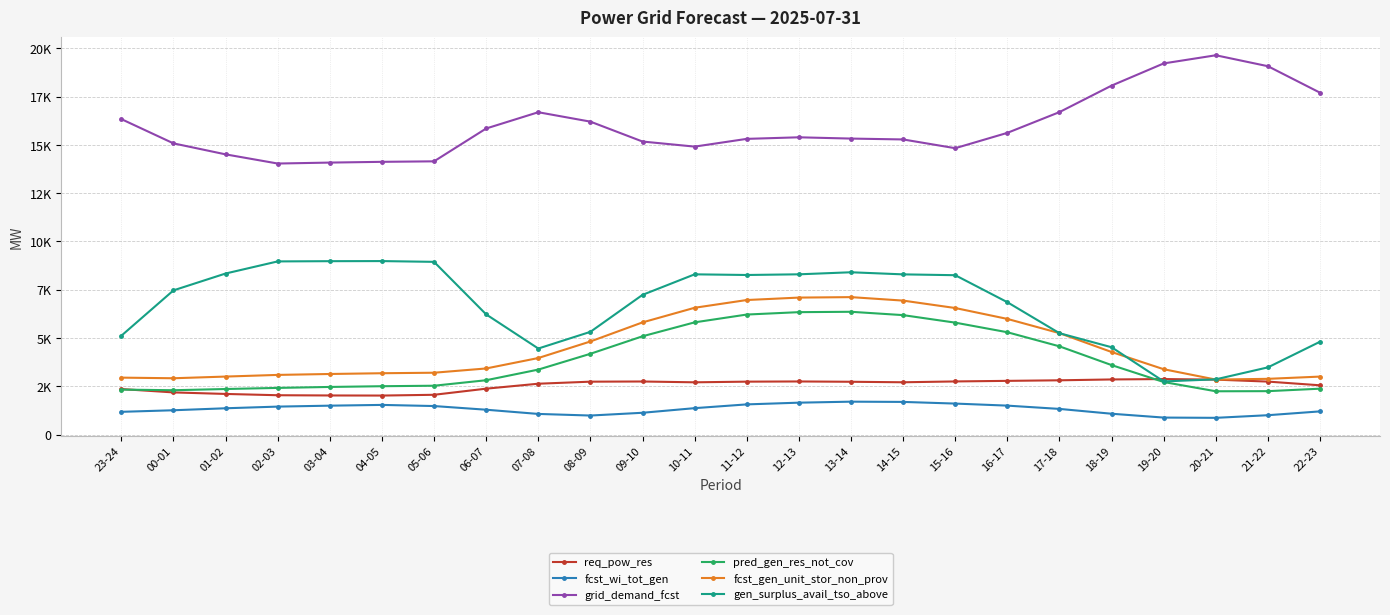

At which label is pred_gen_res_not_cov closest to 4300?

08-09